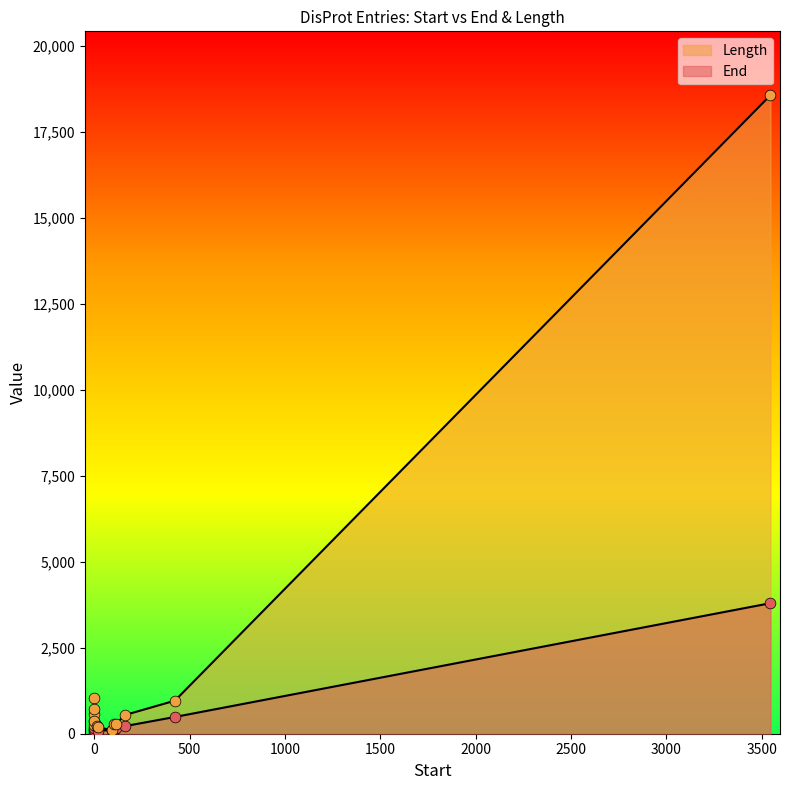

Is the value of End at 1 greater than the value of Length at 1?

No